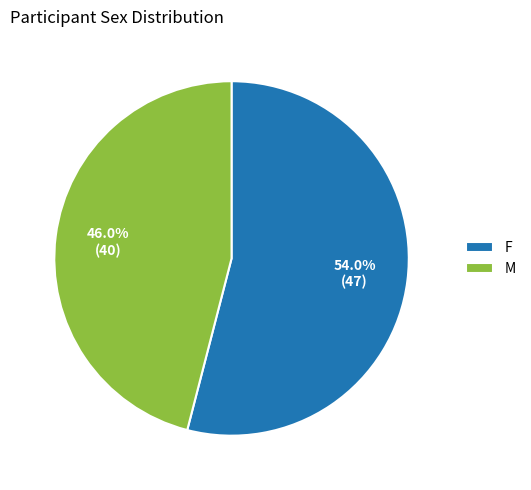

What percentage is NOT represented by M?

54.0%